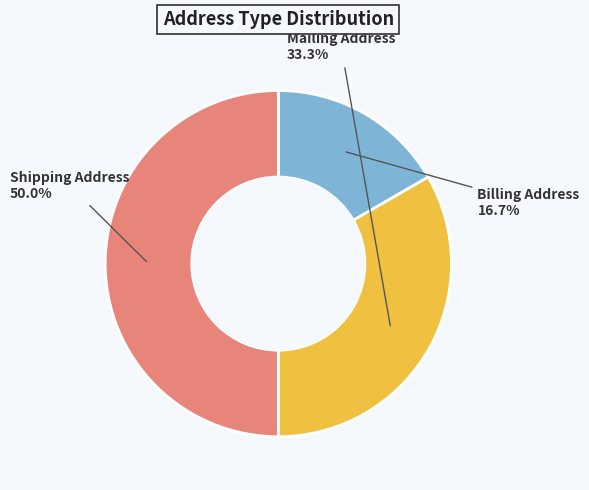

Count the number of slices in the pie.

3